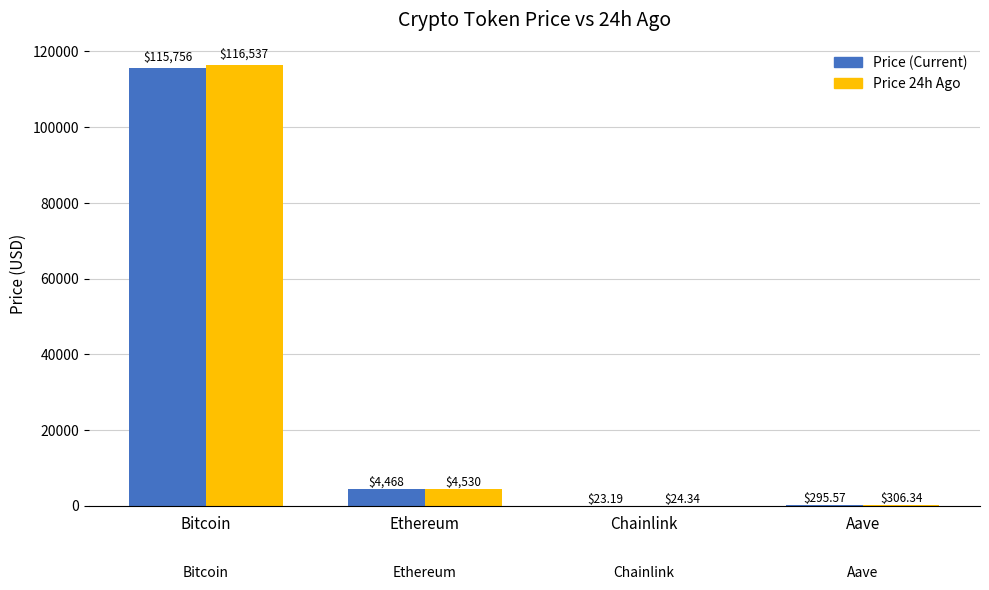

At which category is the sum across all series the highest?

Bitcoin